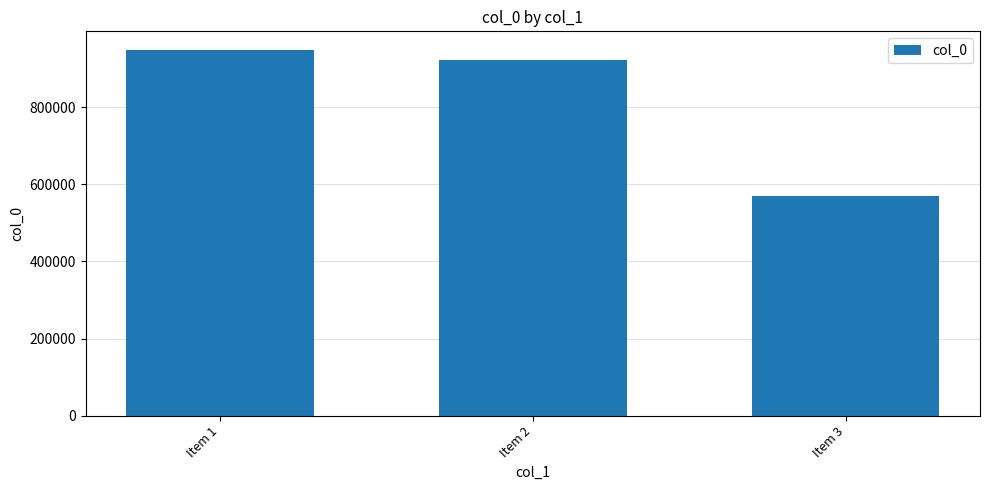

At which category does the chart reach its peak across all series?

Item 1